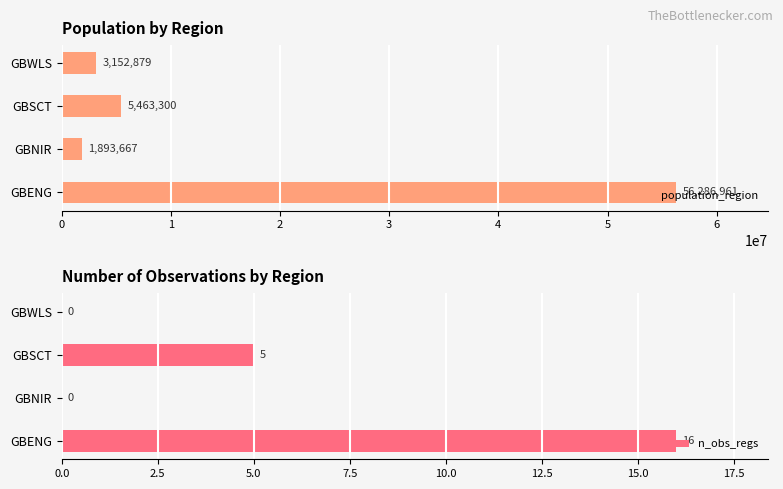

Where is n_obs_regs nearest to the value 8?

GBSCT